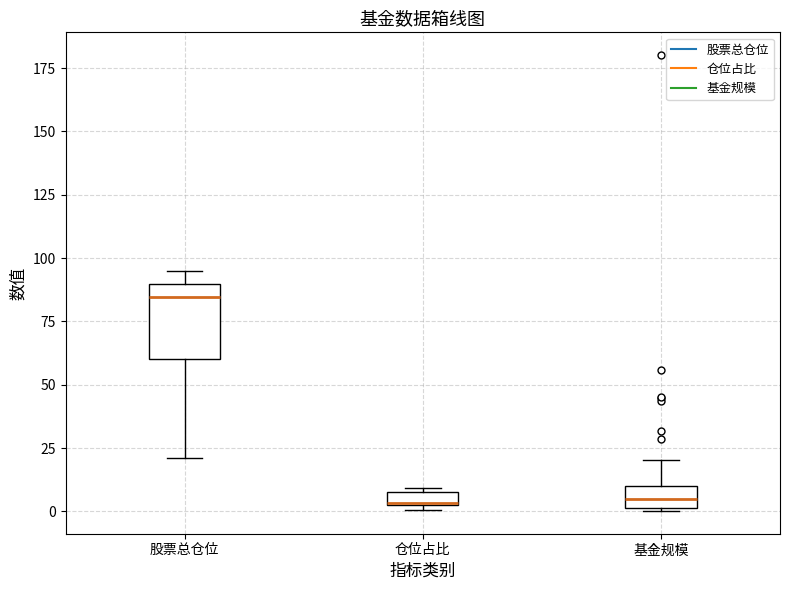

Which box's median line is the highest?

股票总仓位